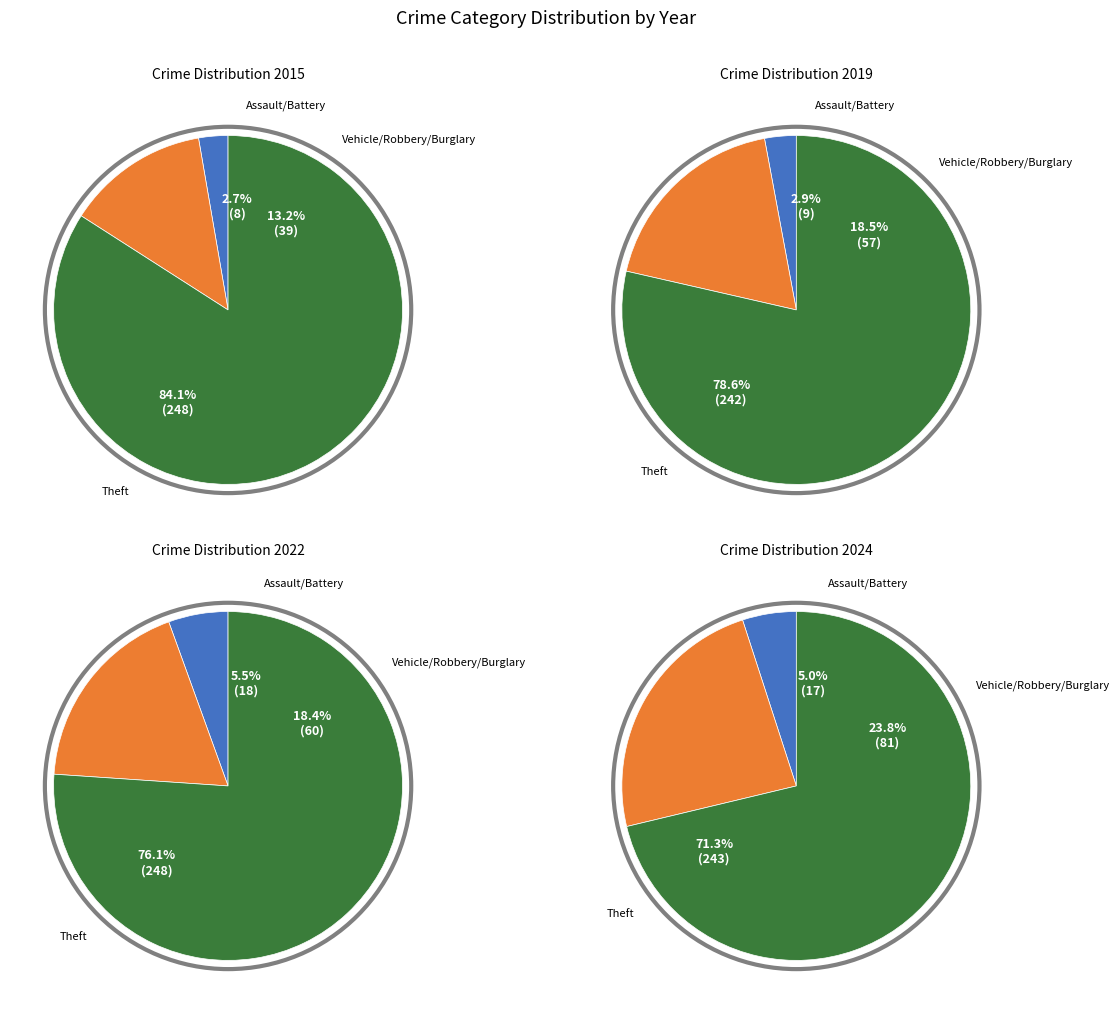

What percentage is the Theft slice, to the nearest percent?

84%